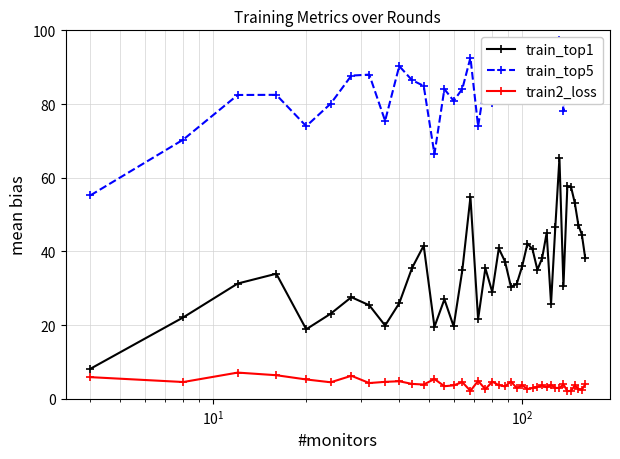

What is the value of the train_top1 point at the 7th from the left?

27.6